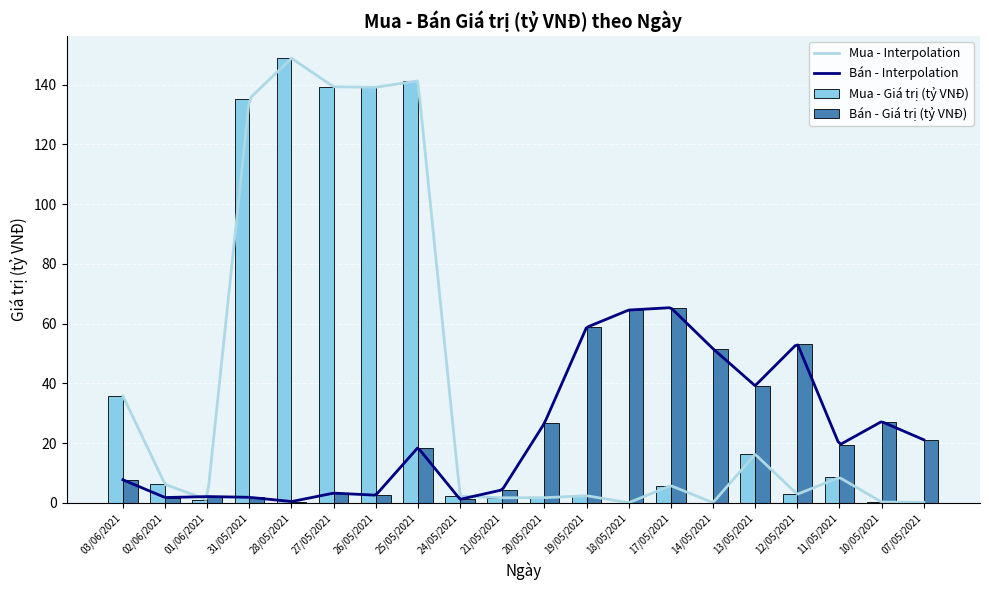

Rank the series by their average value, from highest to lowest.

Mua - Giá trị (tỷ VNĐ), Bán - Giá trị (tỷ VNĐ)